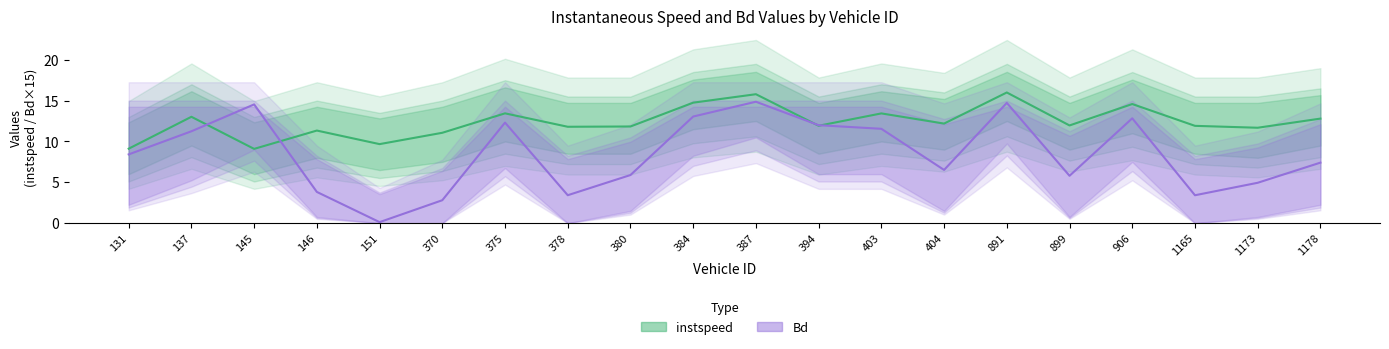

What are all the series names shown in the legend?

instspeed, Bd